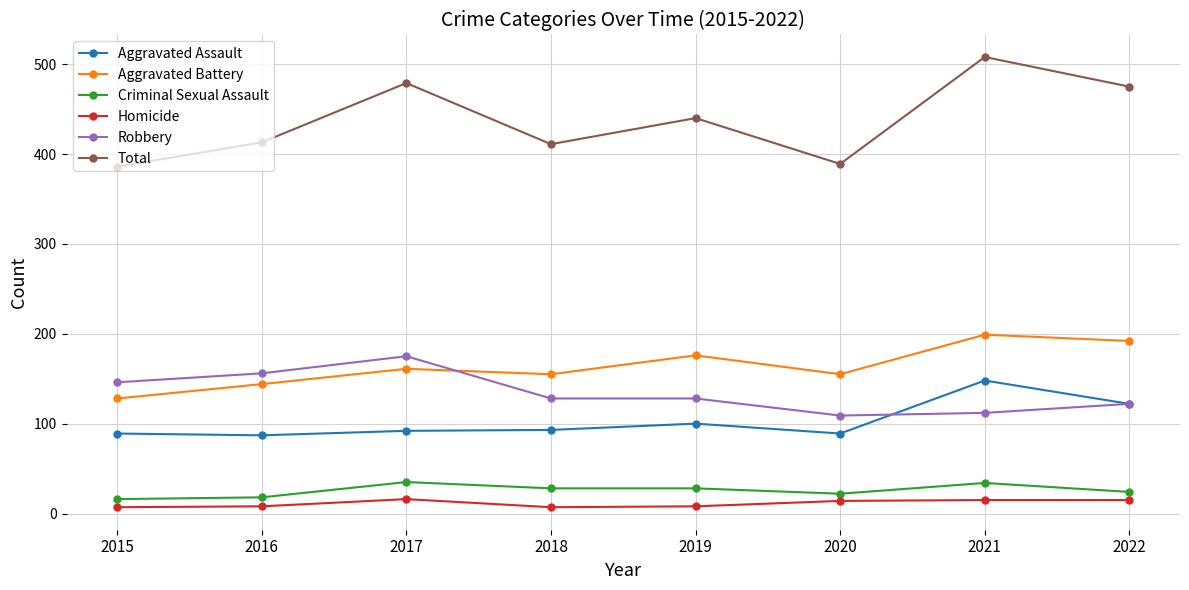

Which label corresponds to the largest value in the chart?

2021